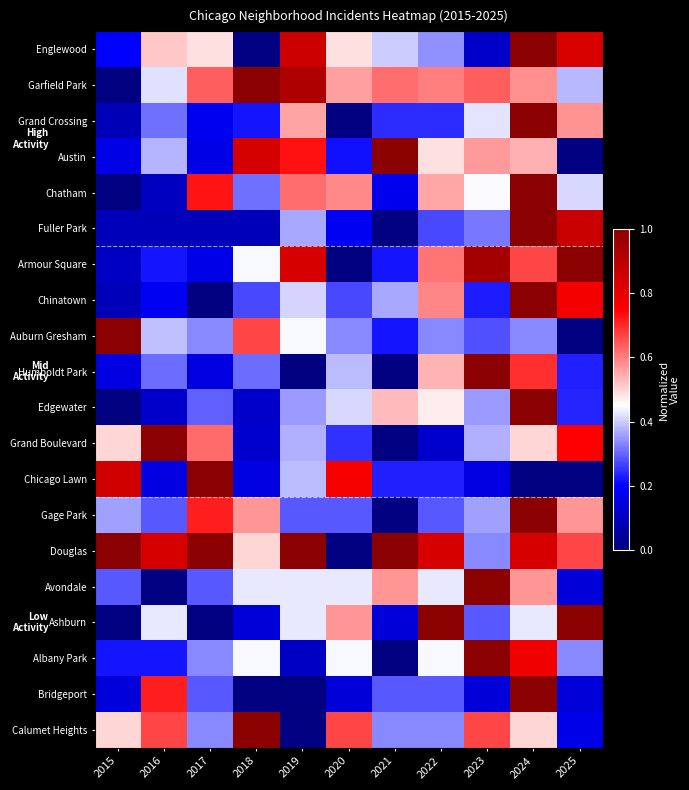

Rank the series by their maximum value, from lowest to highest.

Douglas, Calumet Heights, Avondale, Ashburn, Bridgeport, Grand Boulevard, Albany Park, Humboldt Park, Chicago Lawn, Gage Park, Edgewater, Armour Square, Auburn Gresham, Fuller Park, Chinatown, Chatham, Englewood, Austin, Grand Crossing, Garfield Park